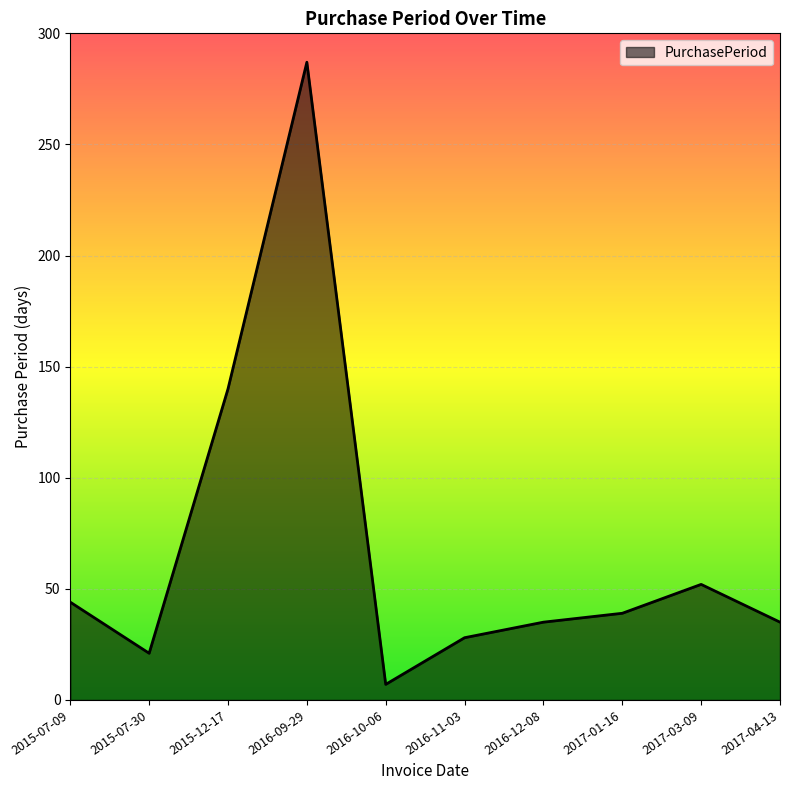

Is it true that the value at 2016-09-29 is 98?

False